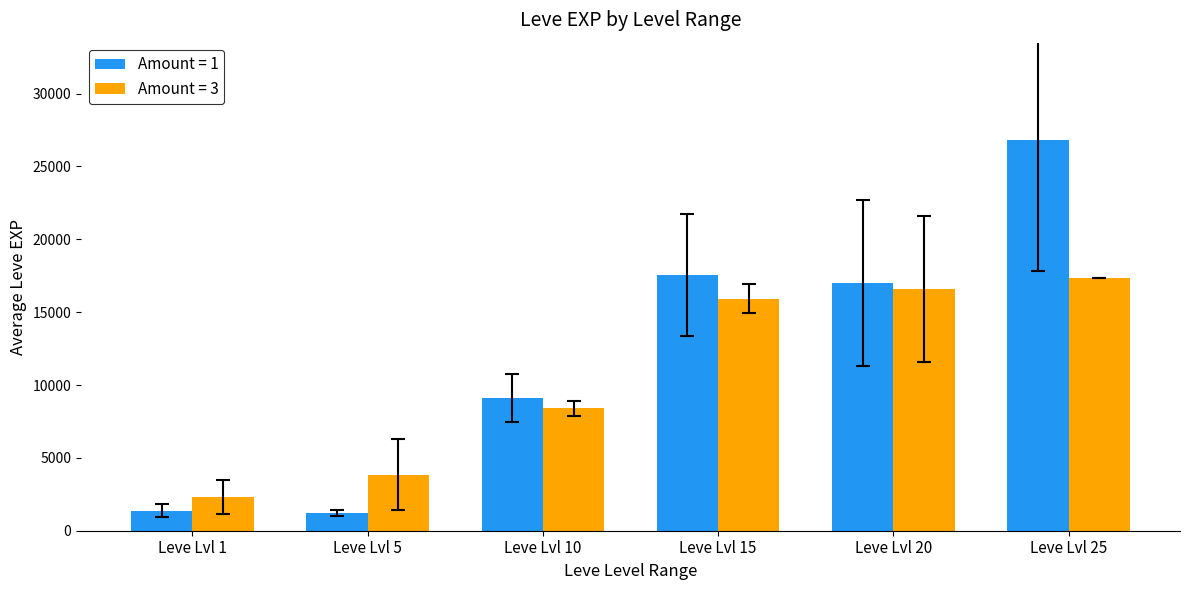

At which category is the sum across all series the highest?

Leve Lvl 25